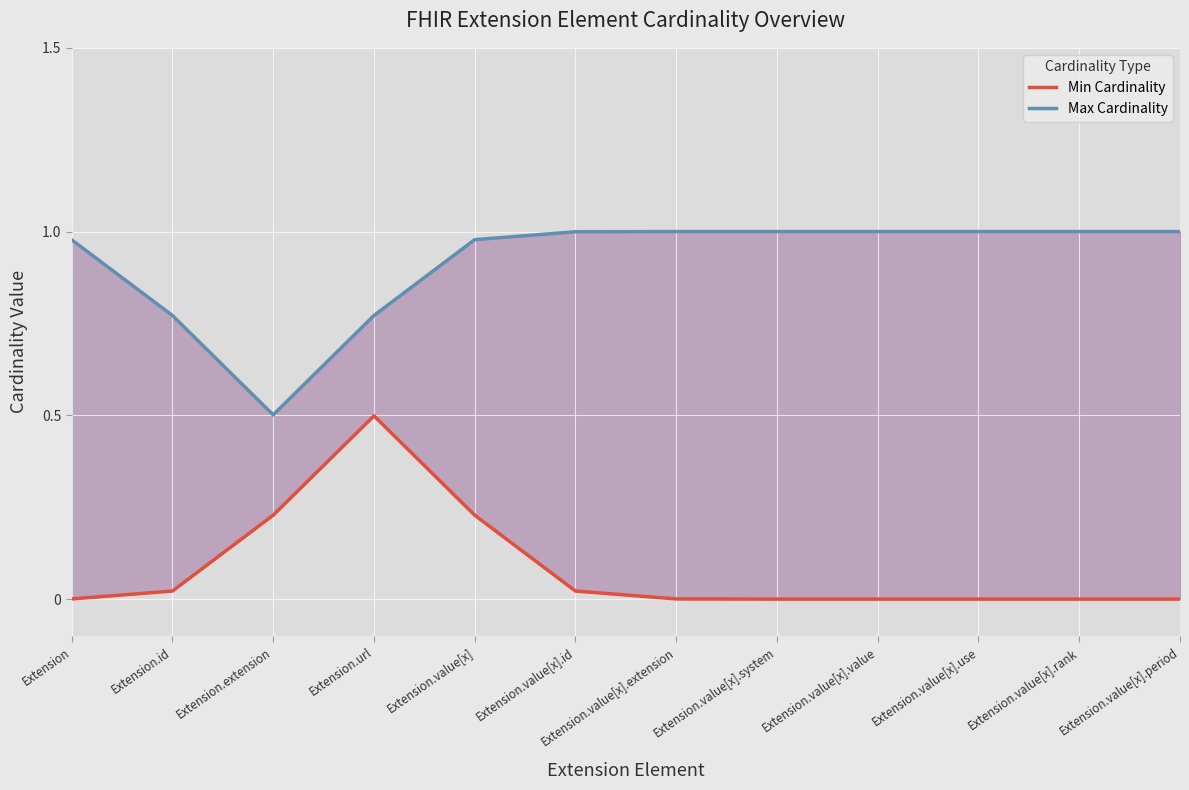

What is the value of the Max Cardinality point at the 3rd from the left?

0.5